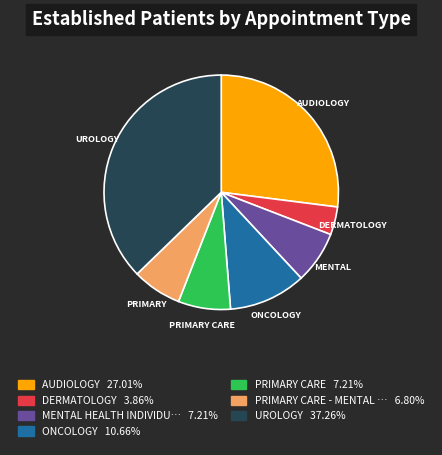

Does any single category account for the majority?

No